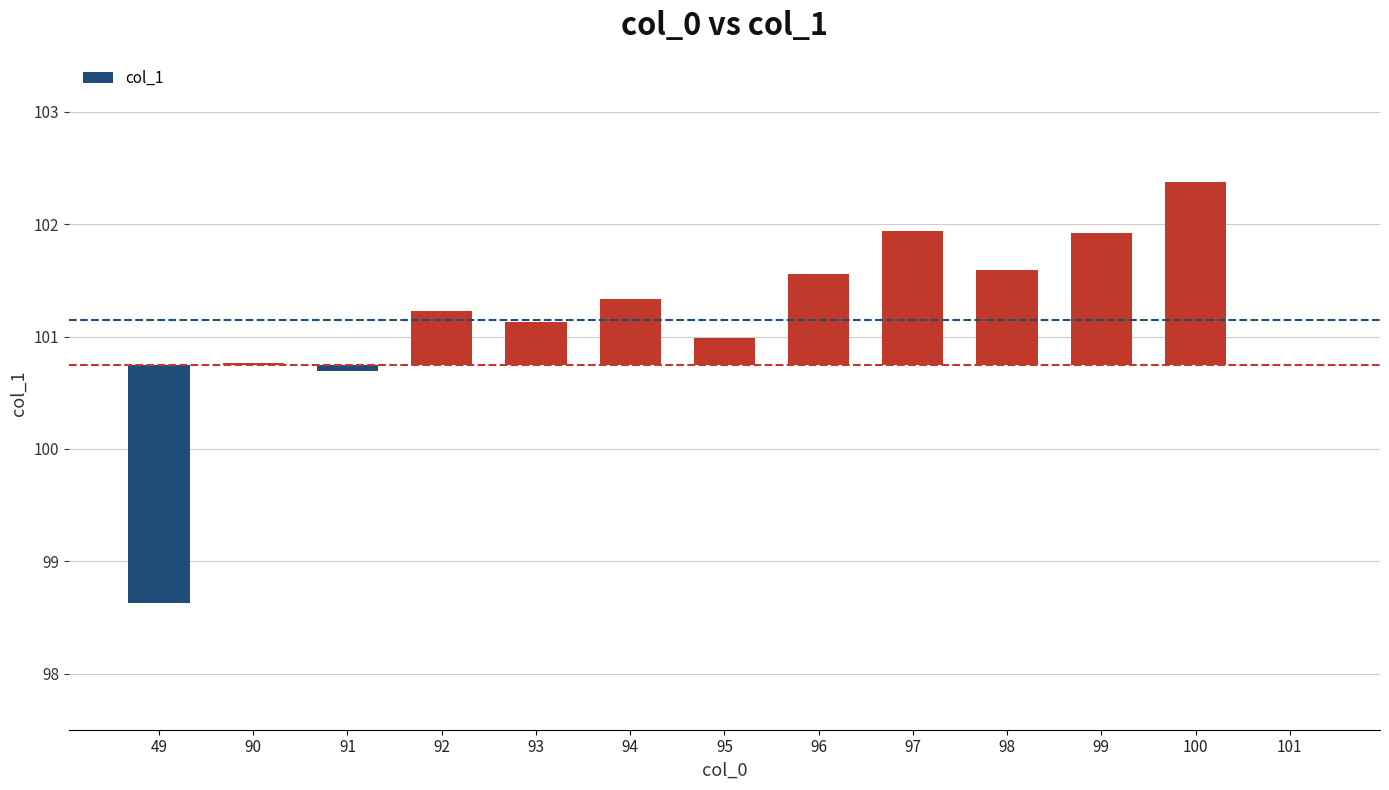

Is it true that the value at 100 is 1.6?

True